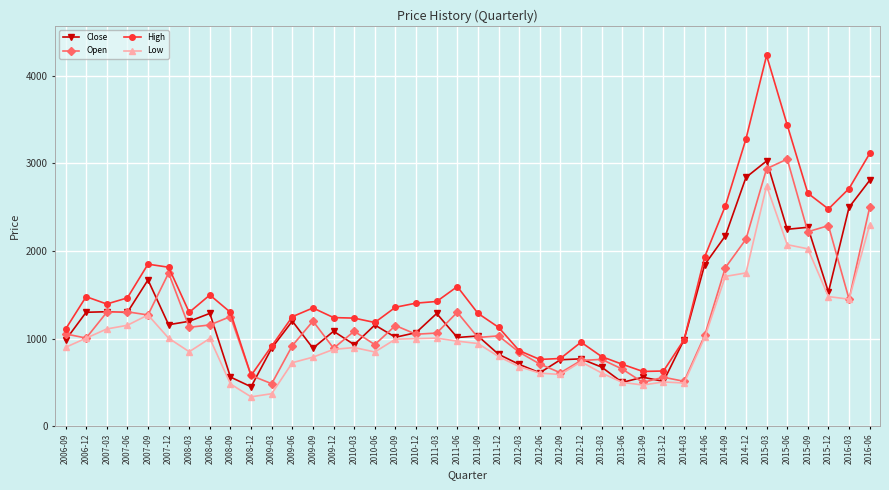

At which category does the chart reach its peak across all series?

2015-03